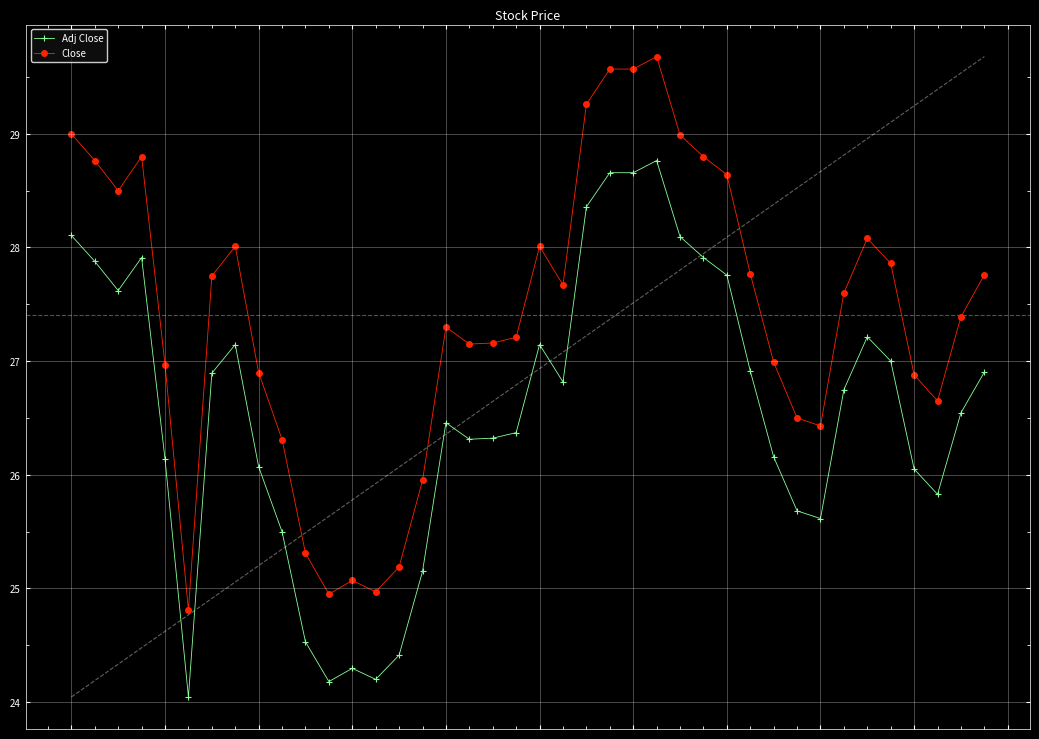

What is the greatest value displayed?

29.7